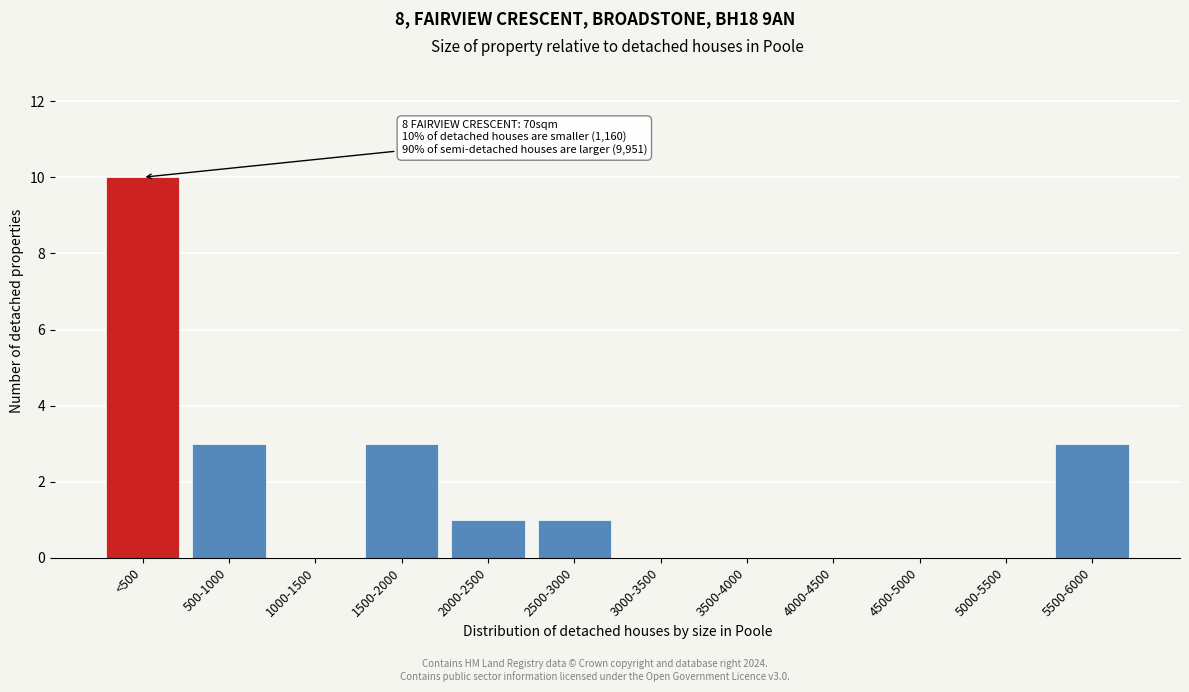

Reading left to right, what are all the values shown in this chart?

<500=10	500-1000=3	1000-1500=0	1500-2000=3	2000-2500=1	2500-3000=1	3000-3500=0	3500-4000=0	4000-4500=0	4500-5000=0	5000-5500=0	5500-6000=3